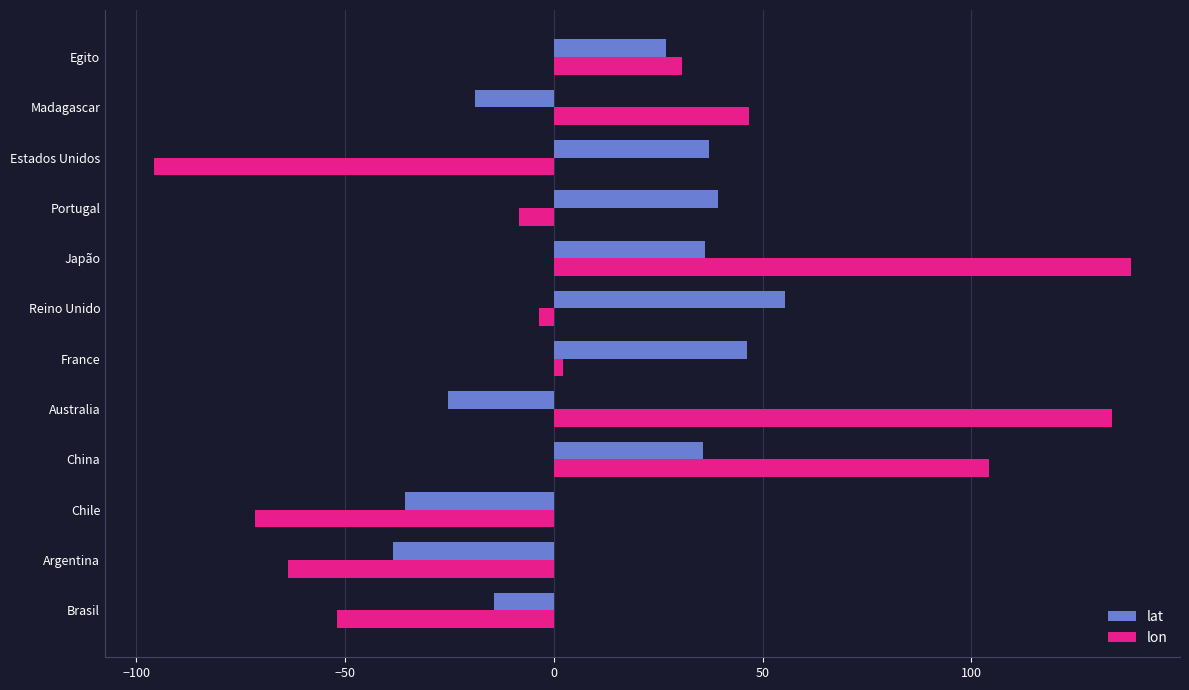

Rank the series at Argentina from highest to lowest value.

lat, lon